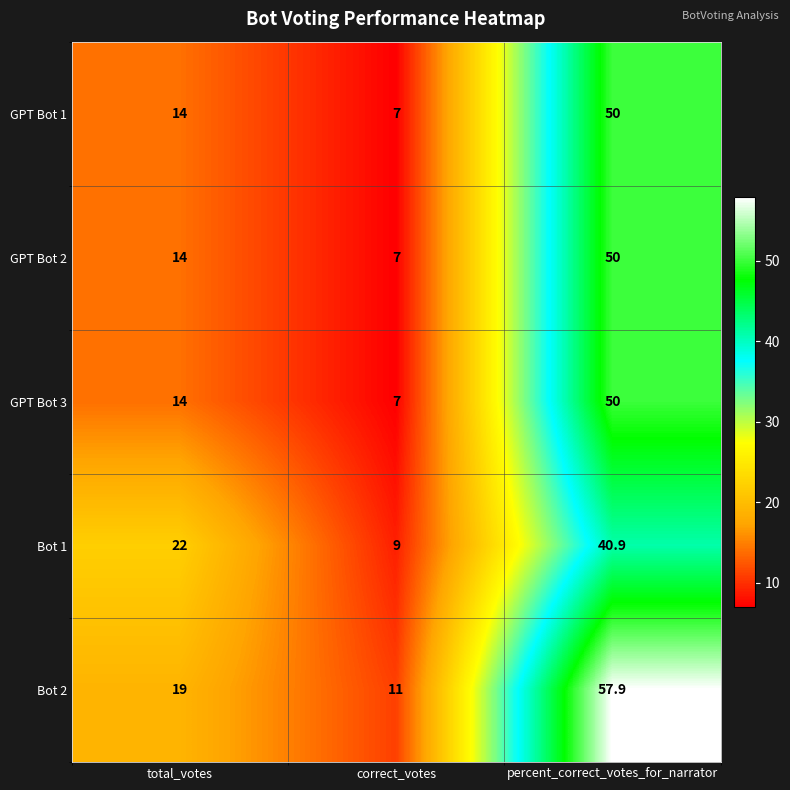

What is the difference between the maximum and minimum values in the GPT Bot 1 series?

43.0